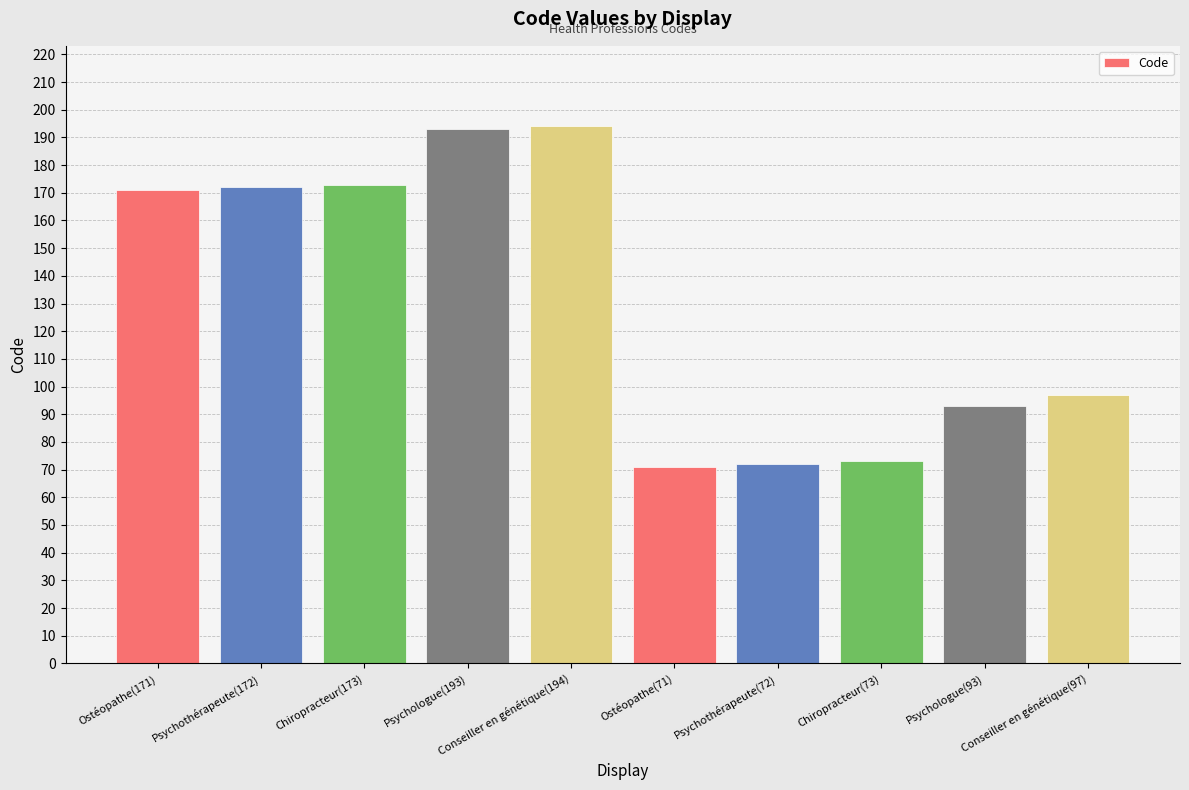

What is the average value?

131